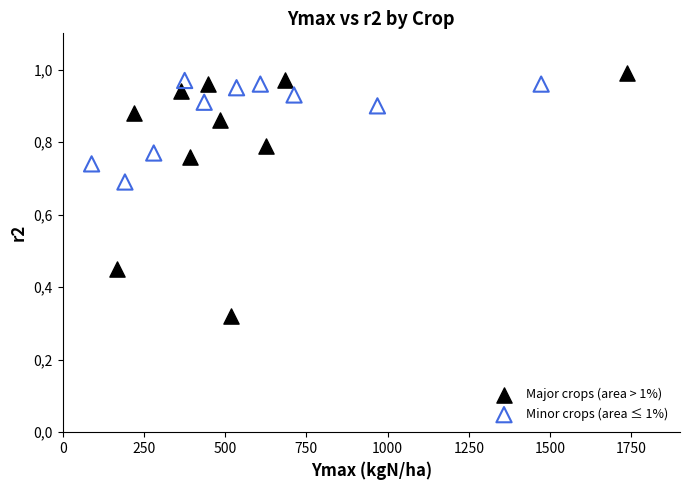

What are all the series names shown in the legend?

Major crops (area > 1%), Minor crops (area ≤ 1%)